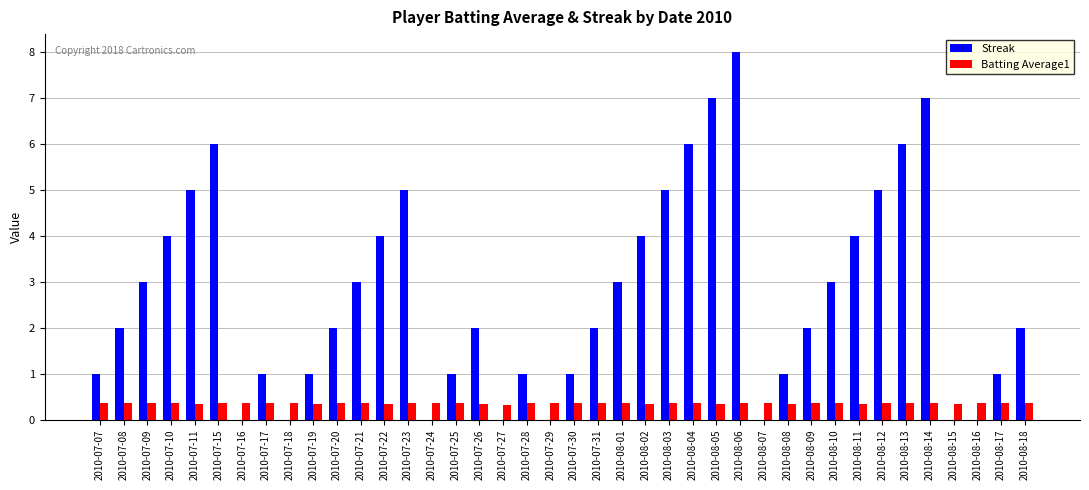

What is the sum of all Streak values?

108.0